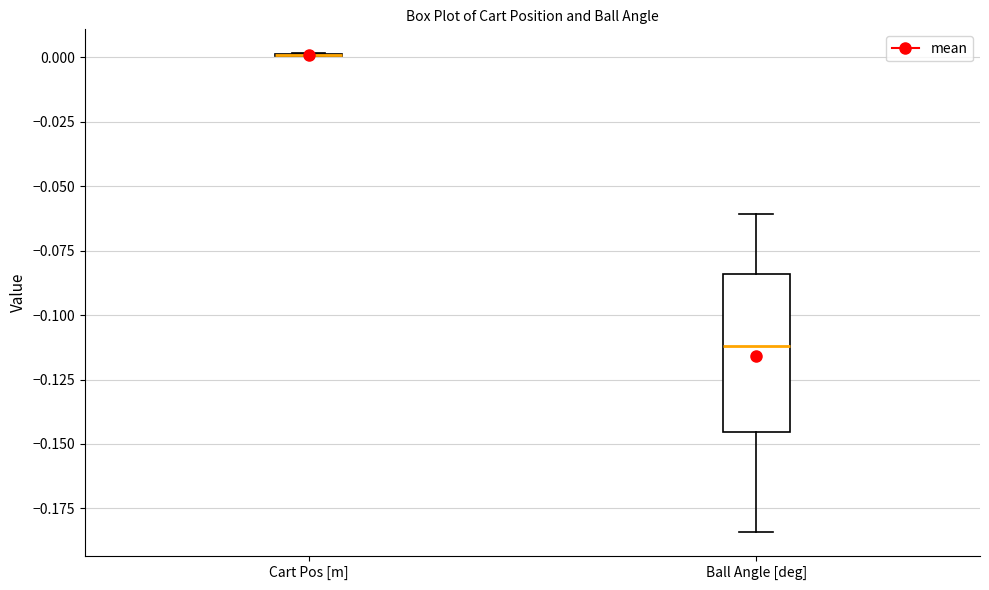

Reading left to right, transcribe this box plot: for each box, give where its median line is, the range the box spans, and where its two whiskers end, as read against the y-axis. The values are not printed on the chart, so give them approximately, as read against the axis.

Cart Pos [m]: box collapsed to a line at 0.000, whiskers 0.000 to 0.000
Ball Angle [deg]: median -0.110, box -0.145 to -0.085, whiskers -0.185 to -0.060